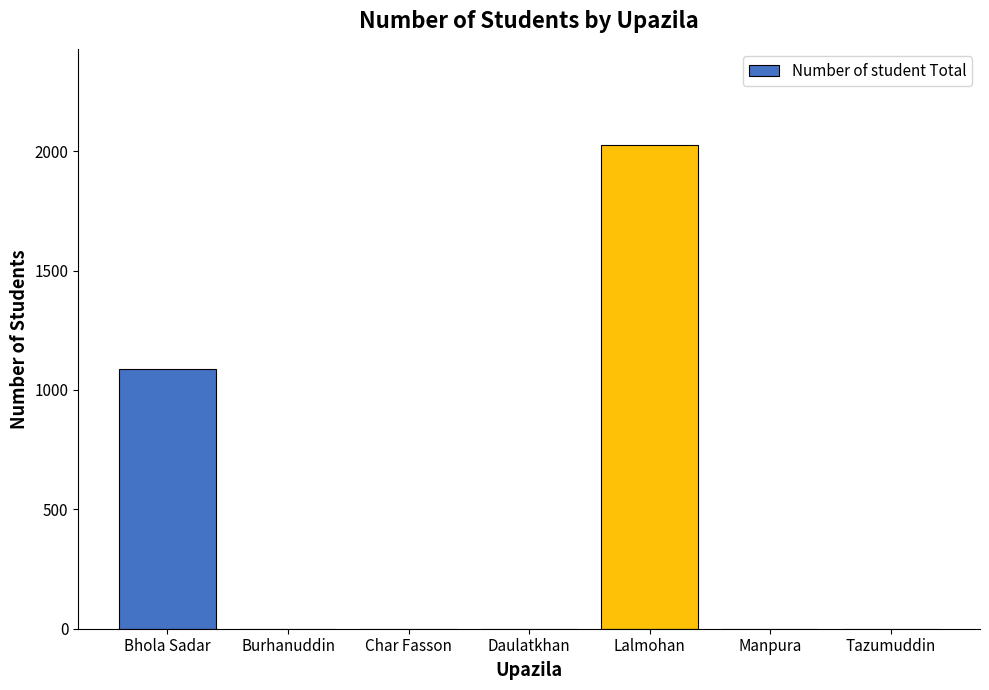

At which label is the value closest to 1012?

Bhola Sadar